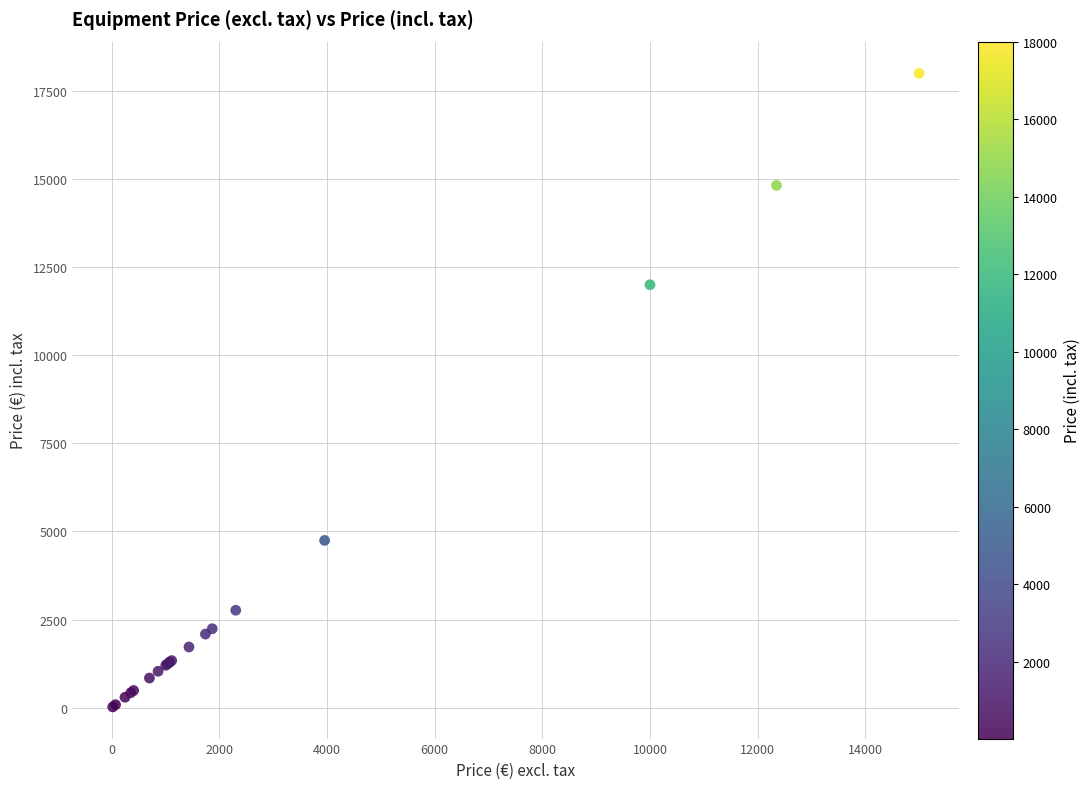

What Y value in the scatter plot is closest to 9010?

12000.0